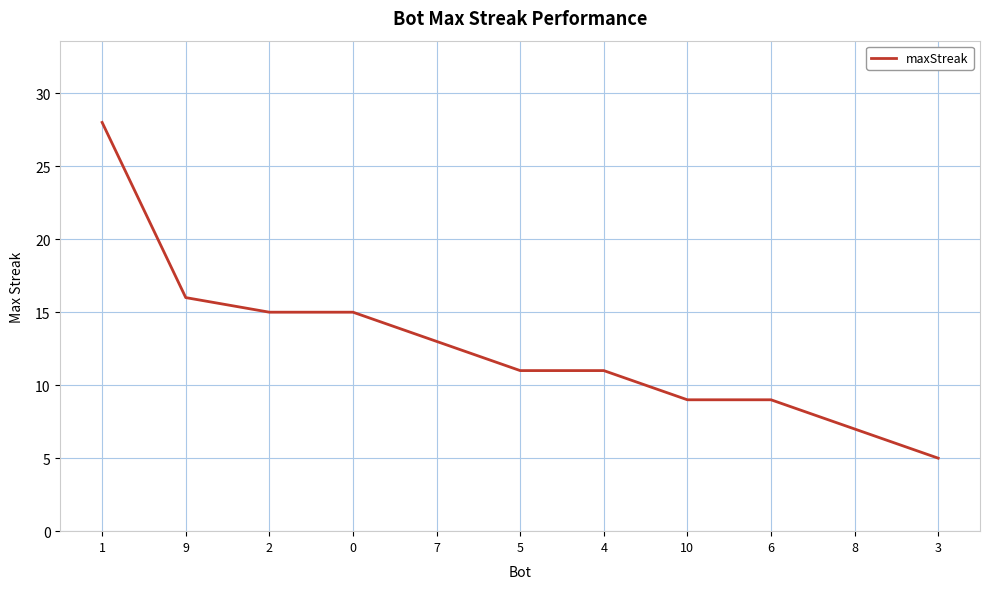

What is the approximate value at 0?

15